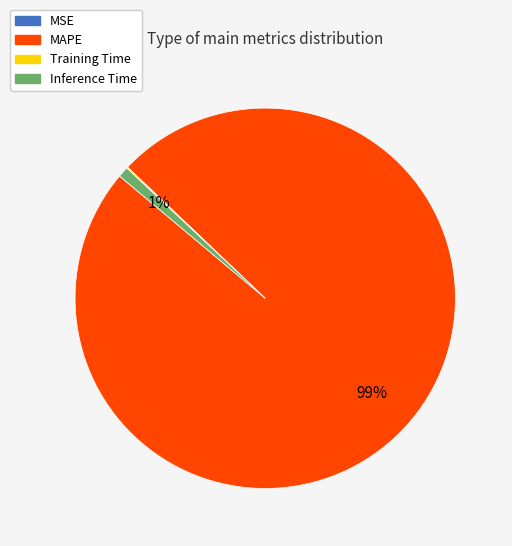

What is the majority slice?

MAPE